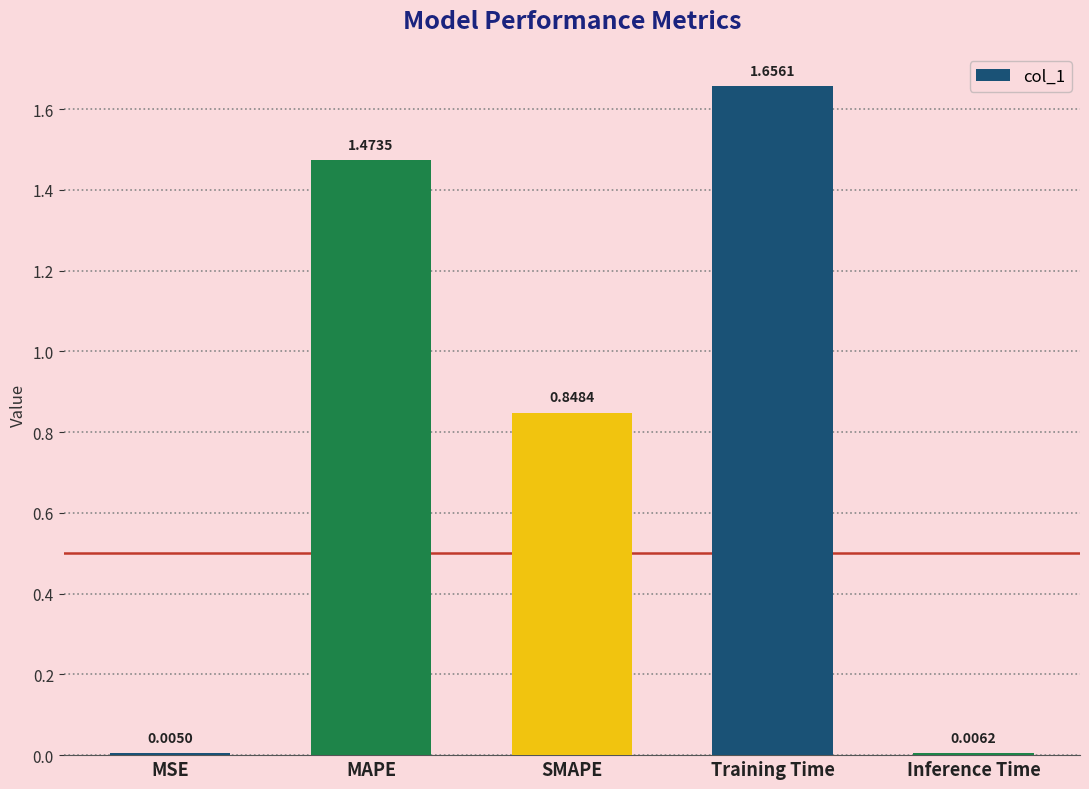

Which has a higher value, Inference Time or Training Time?

Training Time